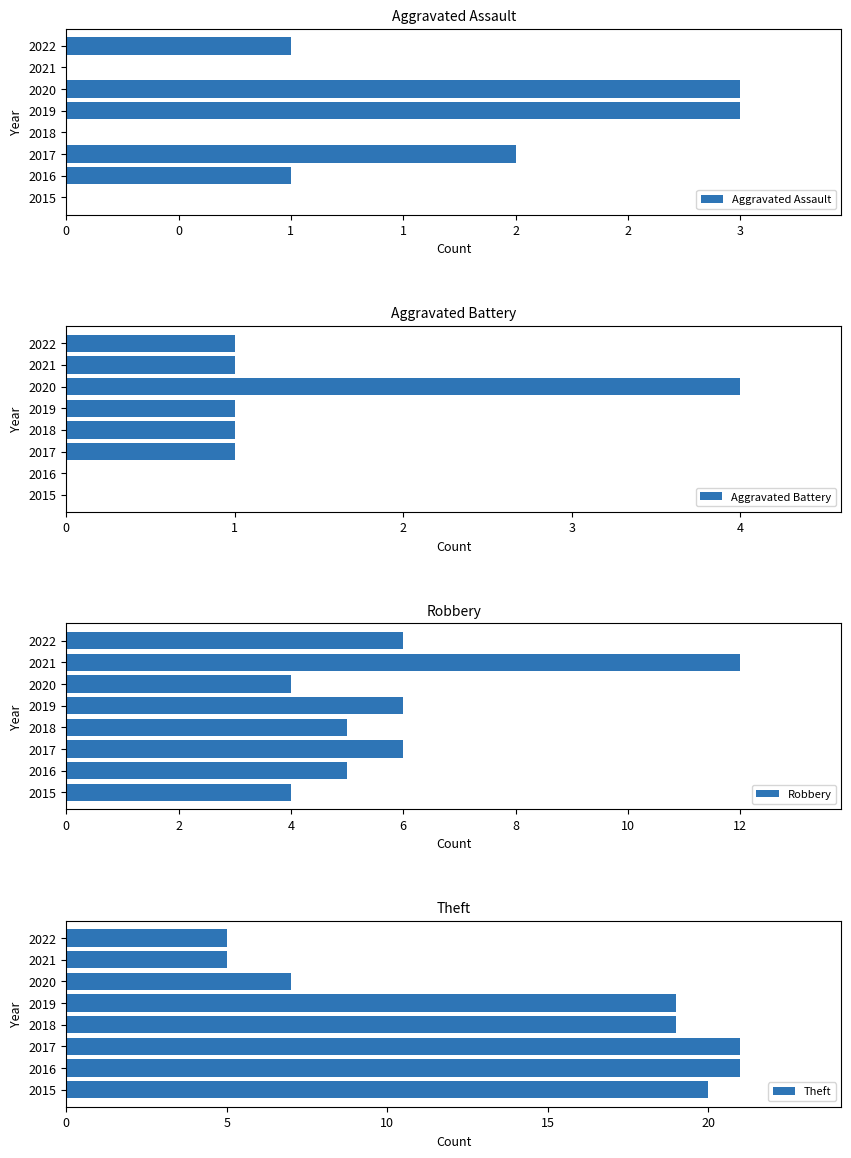

Count the Robbery values in the range 5 to 6.

5